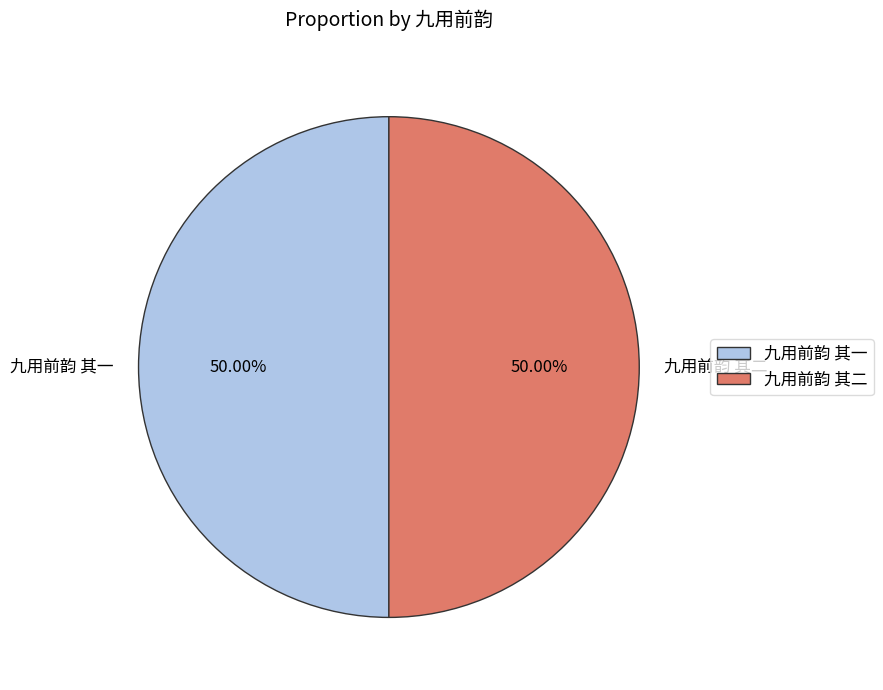

Count the number of slices in the pie.

2